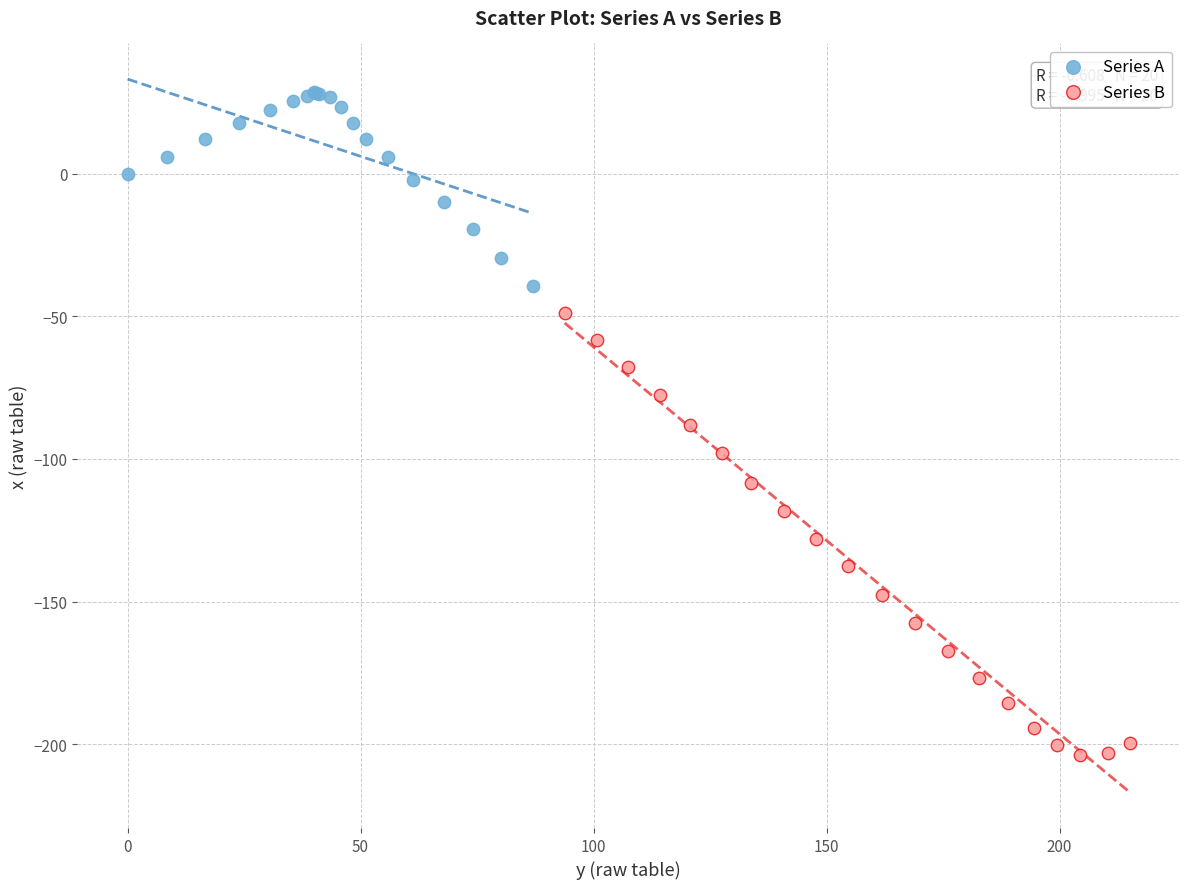

Which series reaches the maximum Y coordinate?

Series A